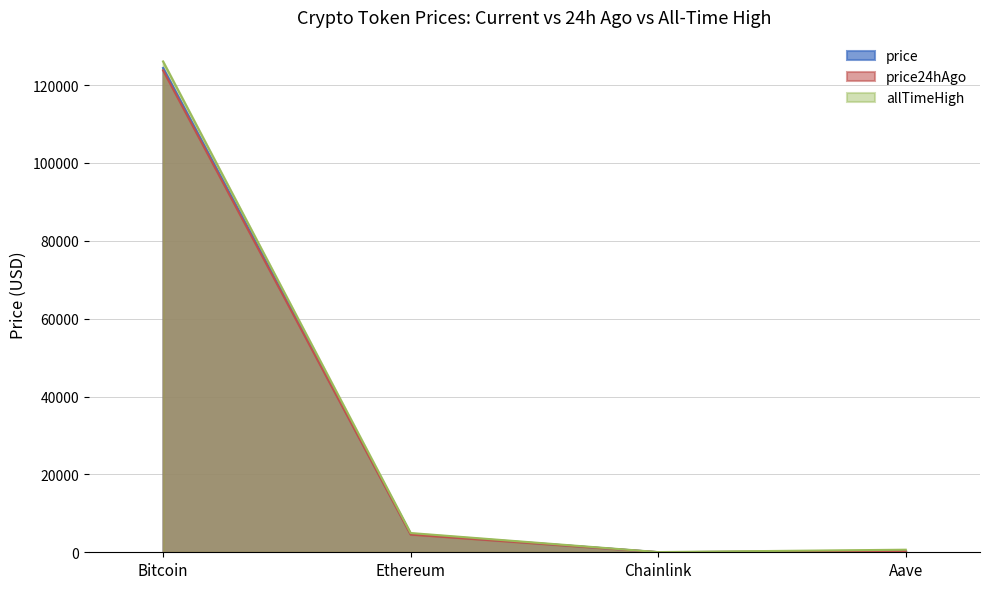

How many interior local valleys does the price series have?

1